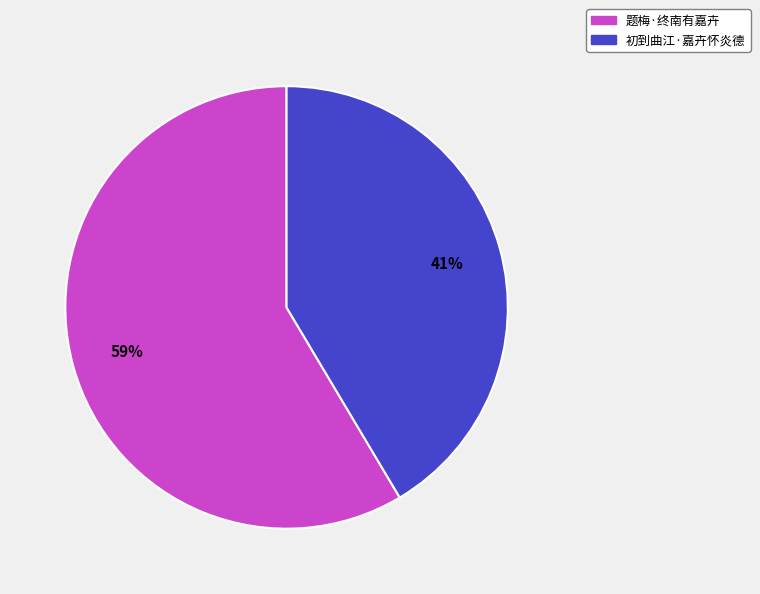

To the nearest percent, what is the average slice percentage?

50%